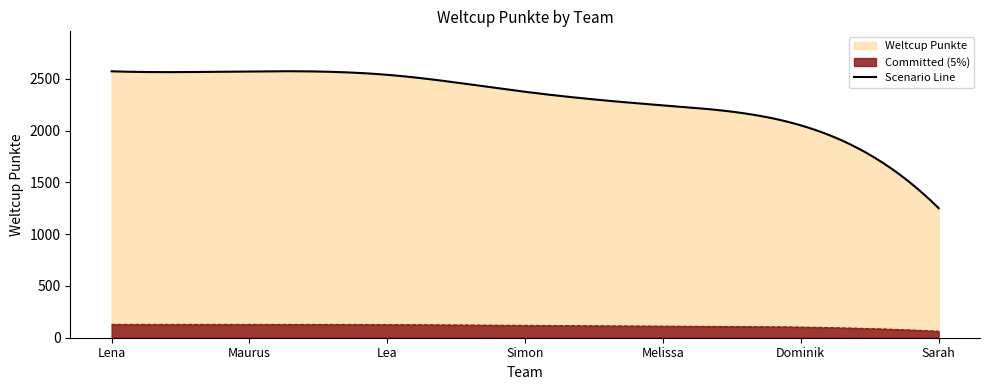

Reading left to right, what are all the values shown in this chart?

Lena=2573	Maurus=2572	Lea=2539	Simon=2375	Melissa=2244	Dominik=2051	Sarah=1251